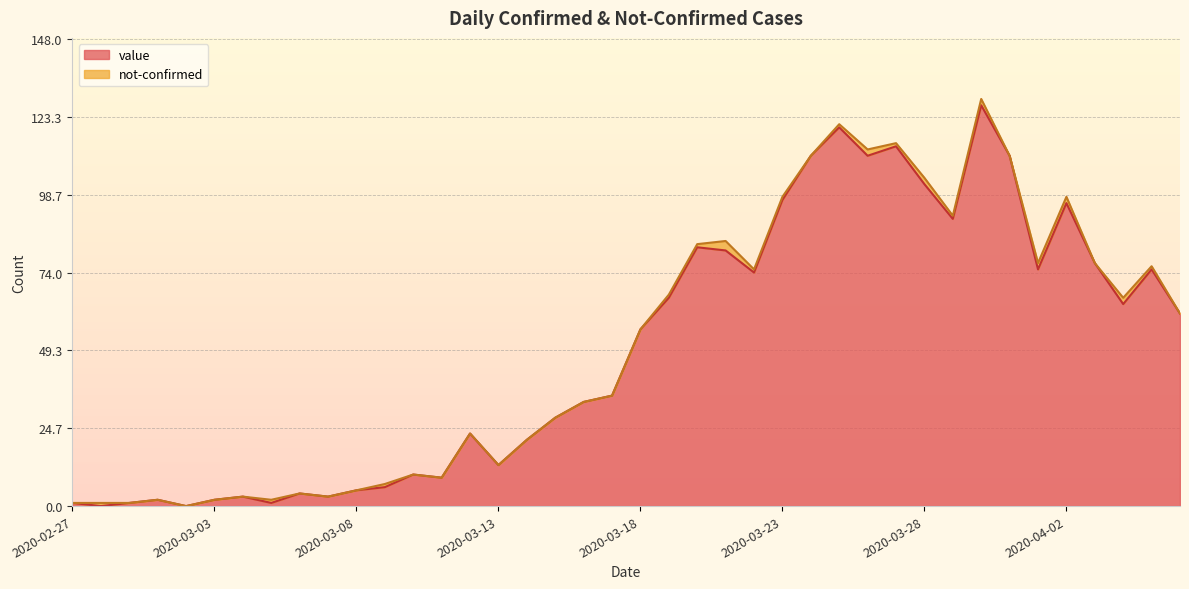

What position from the left is 2020-03-21?

24